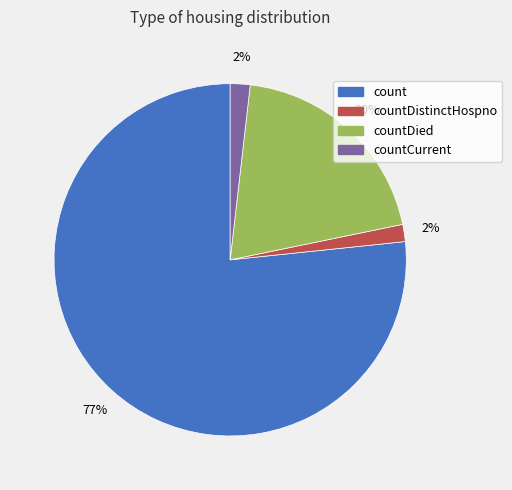

Is there a majority slice in this chart?

Yes